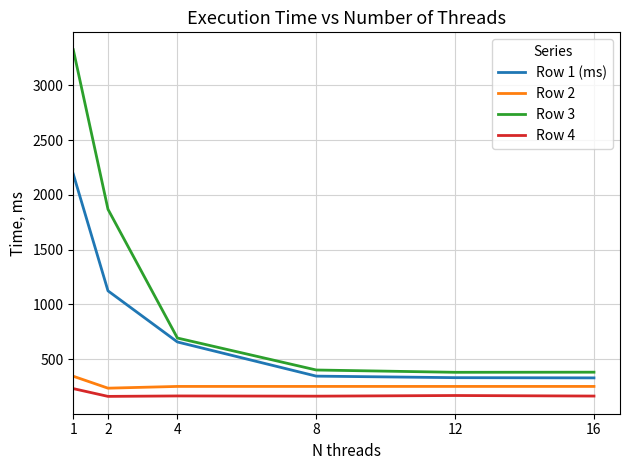

What is the total value across all series at 12?

1126